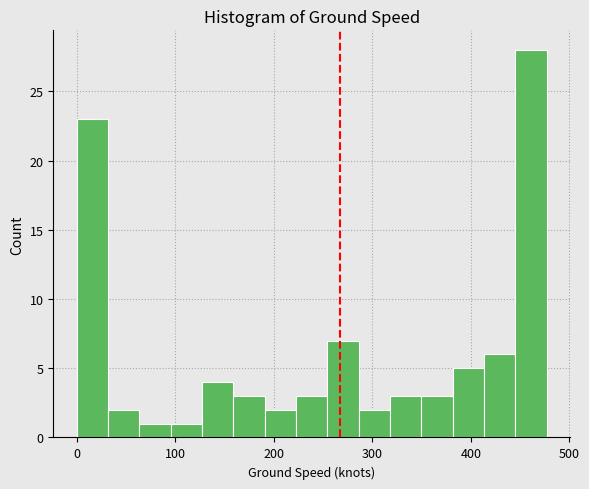

Around what value on the x-axis is the tallest bar? Give the approximate position of its centre, as read against the axis.

460